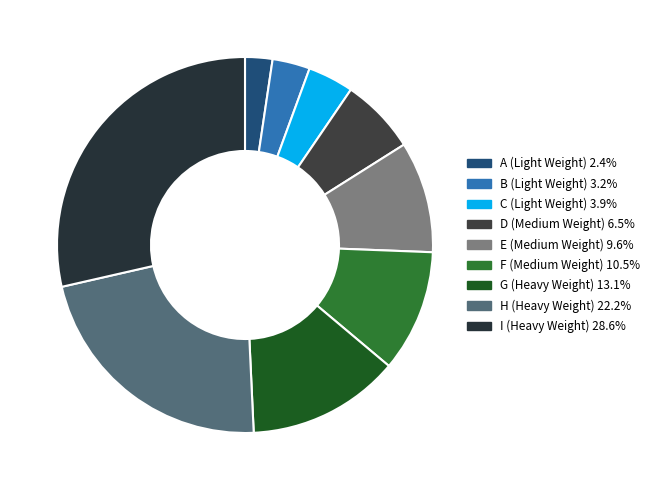

Is there a majority slice in this chart?

No